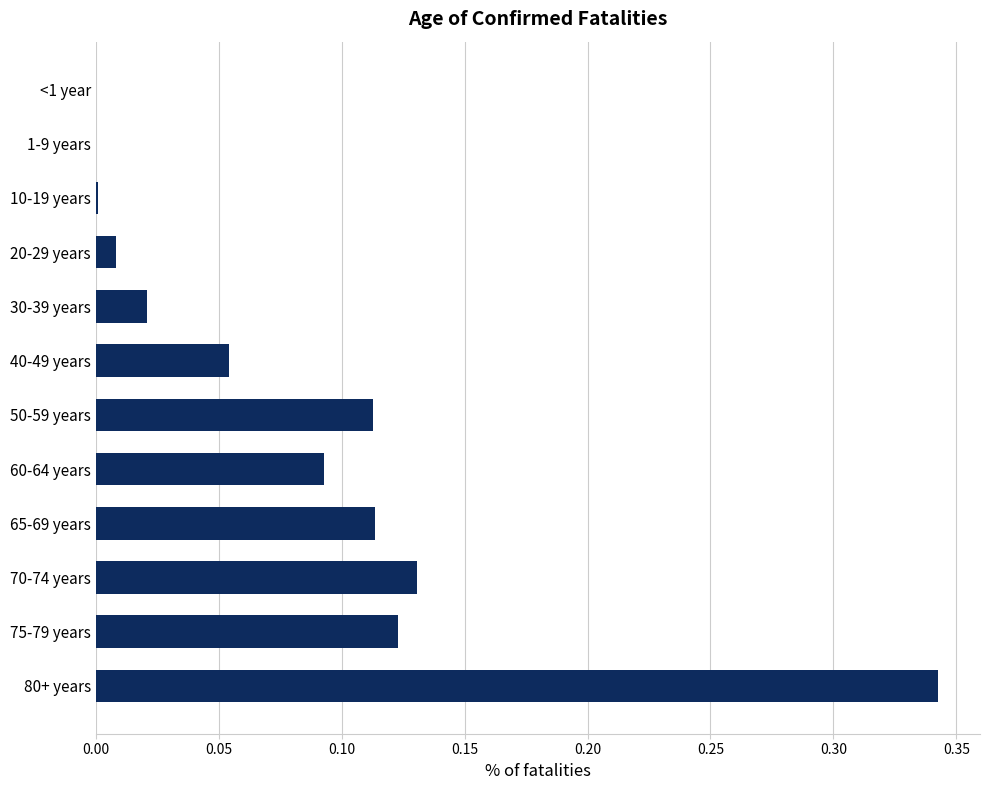

What is the sum of all values?

1.0